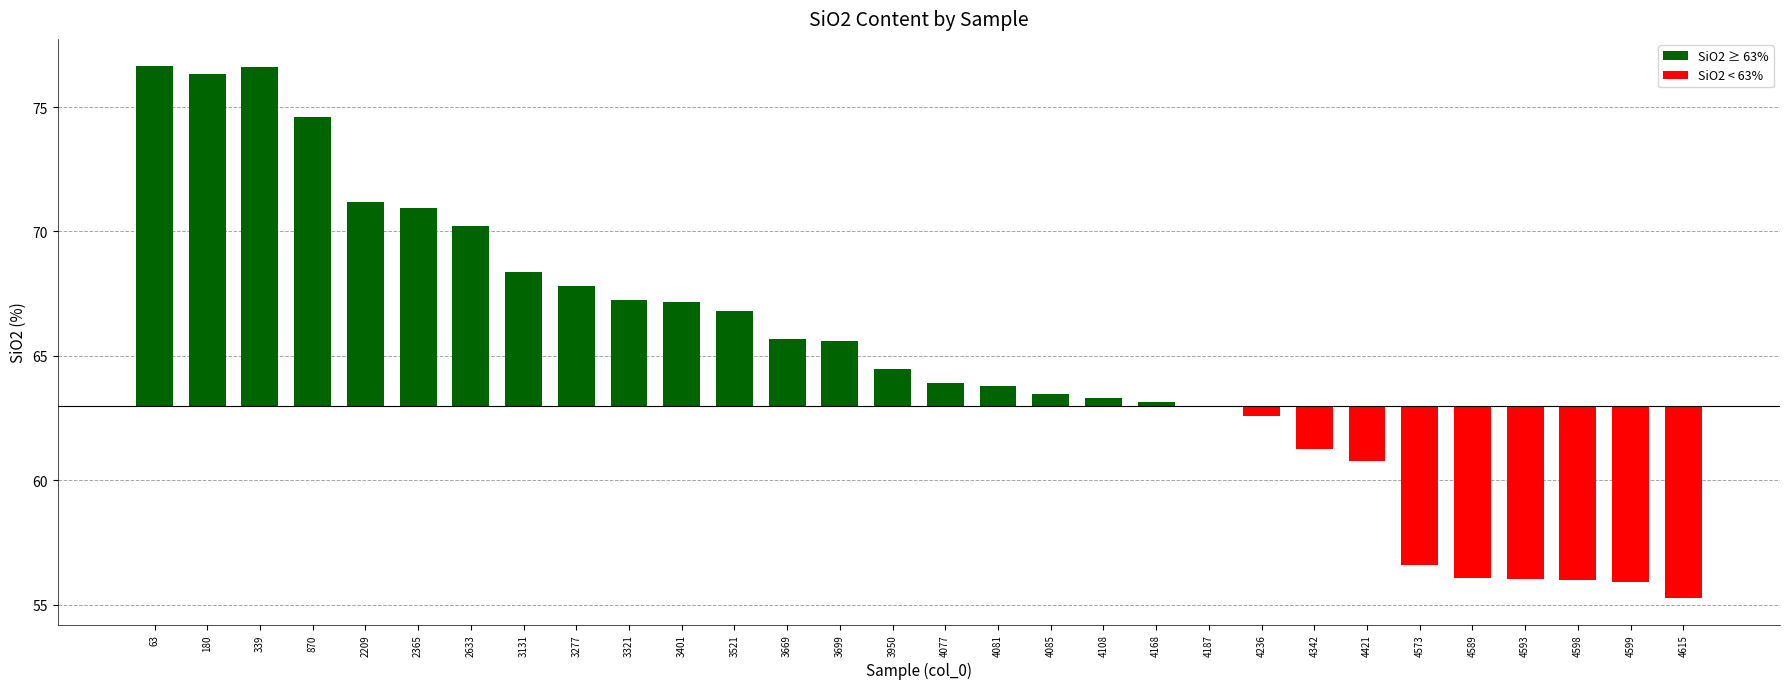

What is the value of the 27th bar from the left?

-7.0